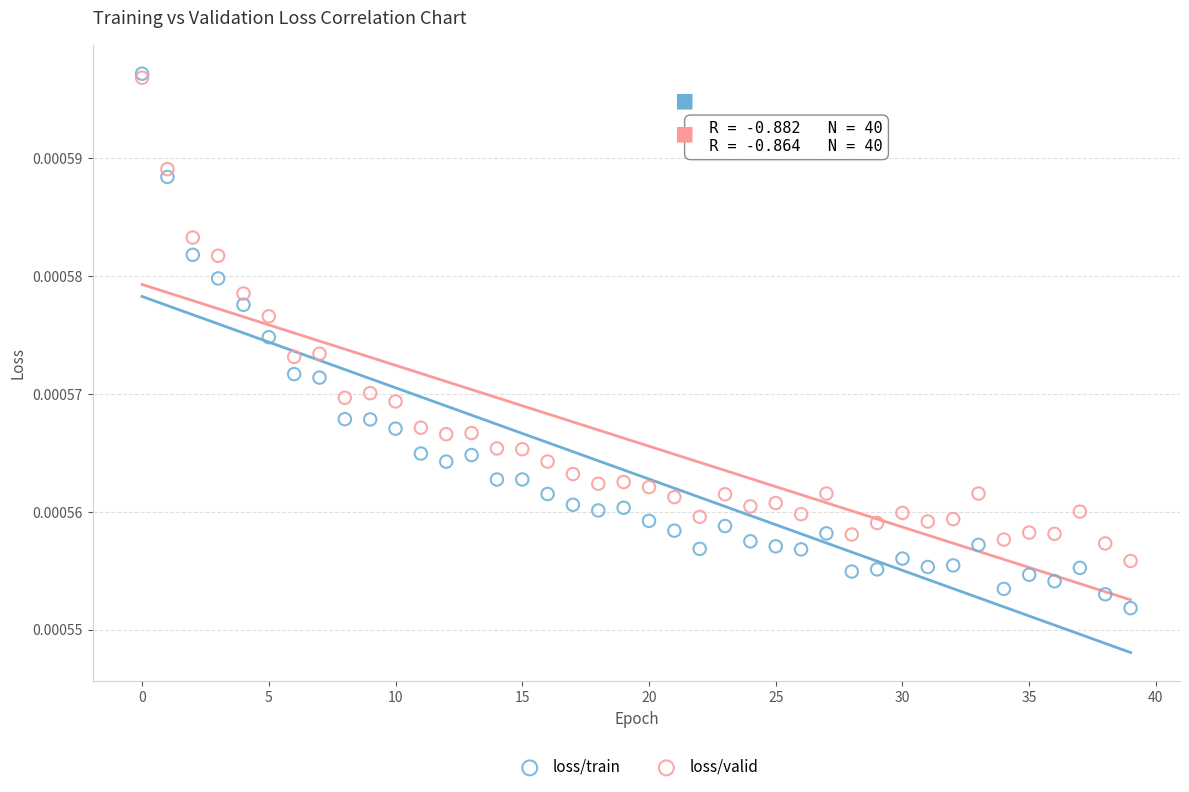

Which series contains the lowest Y value?

loss/train